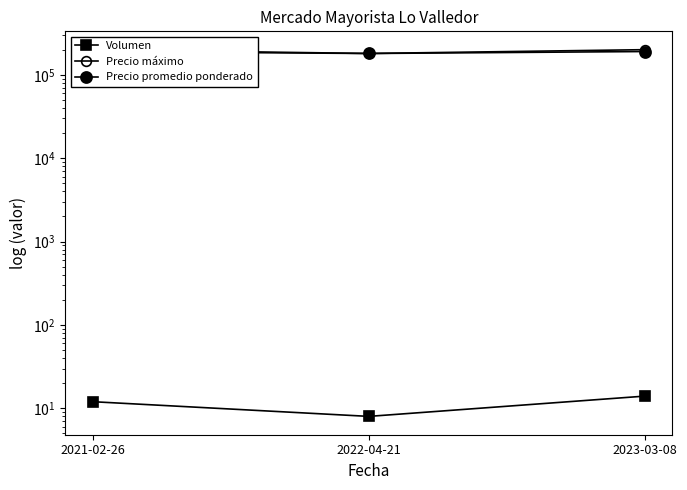

What is the difference between the Precio máximo values at 2021-02-26 and 2022-04-21?

20000